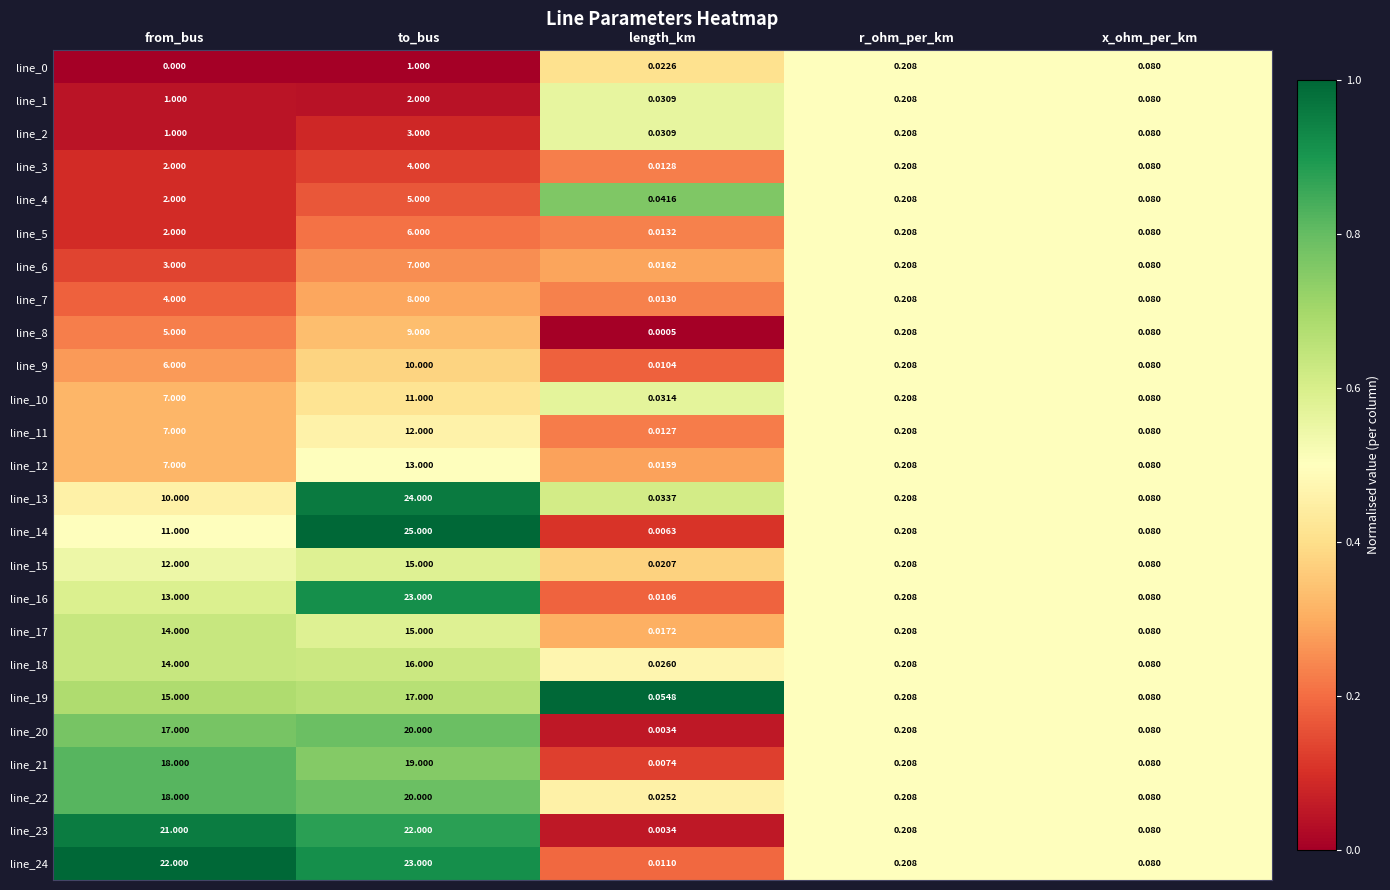

At which category is the sum across all series the highest?

to_bus